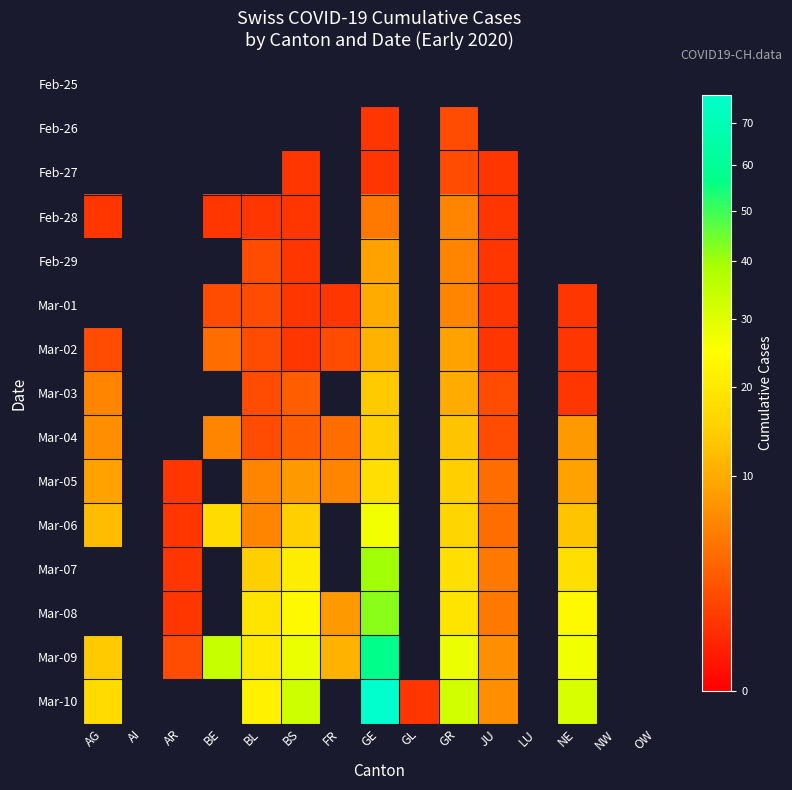

Which series has the largest range (max minus min)?

Mar-10